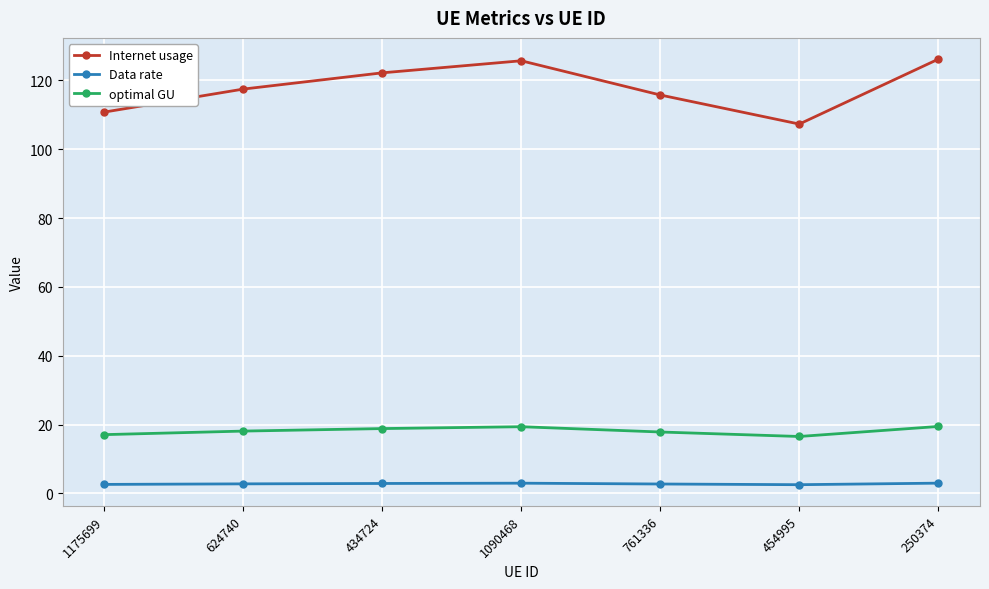

True or false: Internet usage and Data rate cross at least once.

False